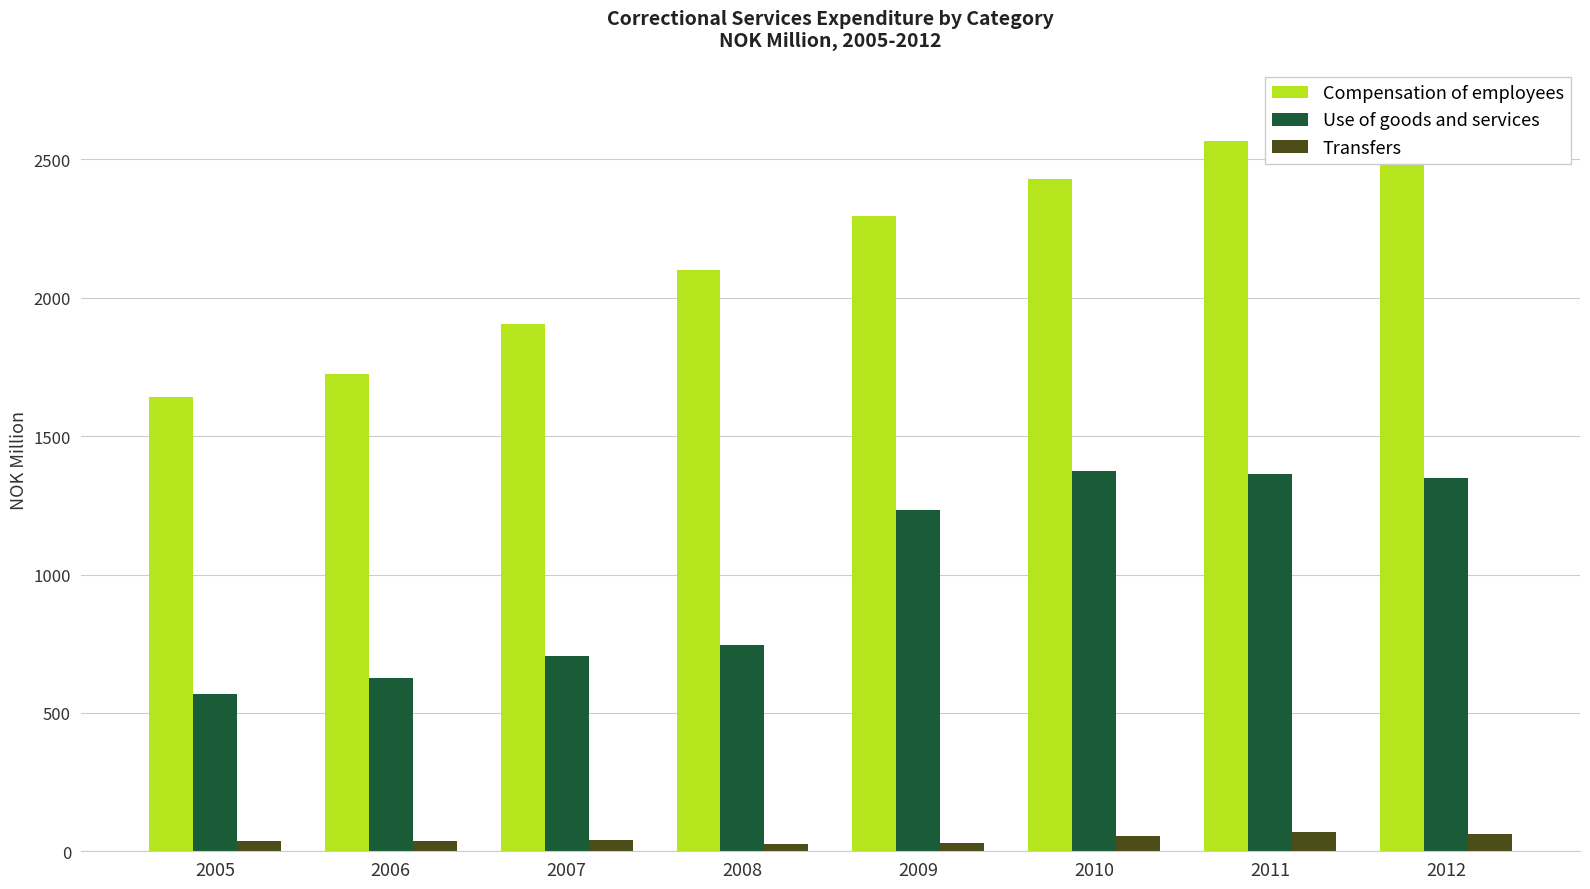

How many series are shown in this chart?

3